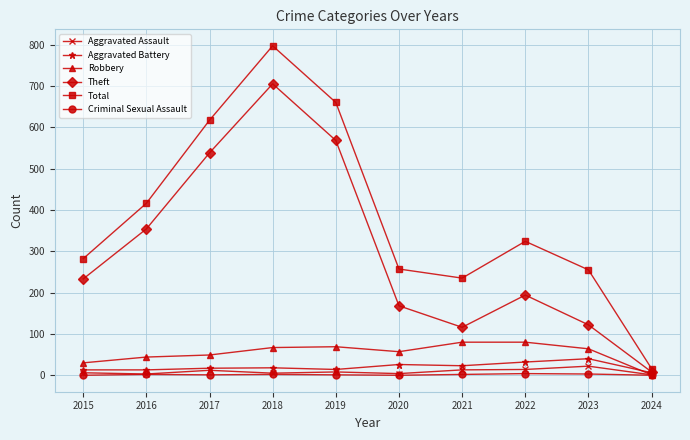

True or false: Total has a value of 257 at 2020.

True